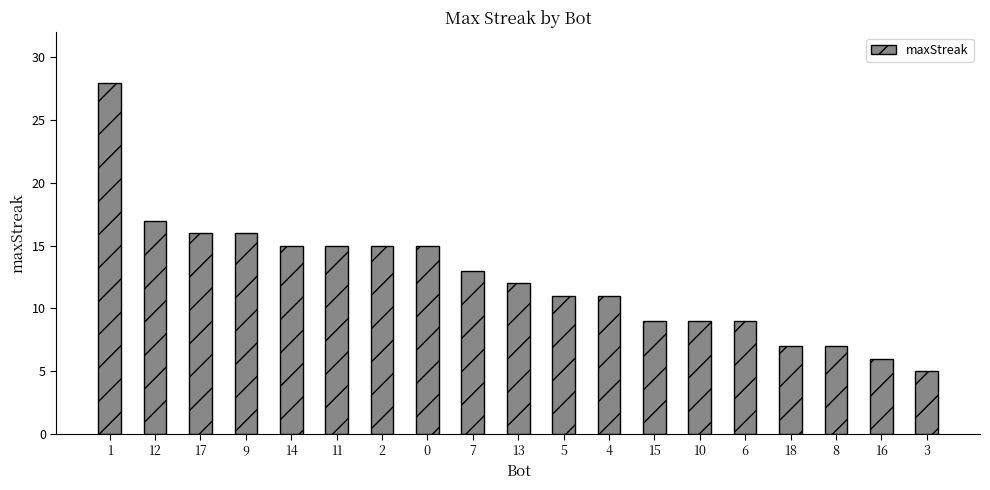

What is the change in value from 11 to 3?

-10